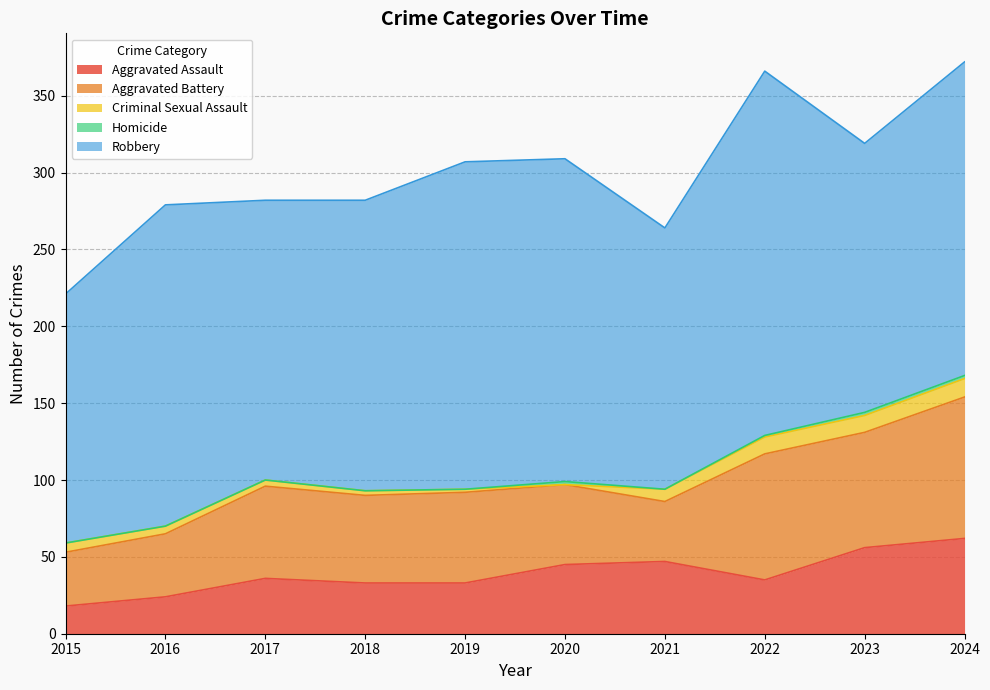

Reading left to right, what are all the values shown in this chart?

Aggravated Assault: 18	24	36	33	33	45	47	35	56	62
Aggravated Battery: 35	41	60	57	59	52	39	82	75	92
Criminal Sexual Assault: 6	5	4	3	2	0	8	11	11	12
Homicide: 0	0	0	0	0	2	0	1	2	2
Robbery: 162	209	182	189	213	210	170	237	175	204